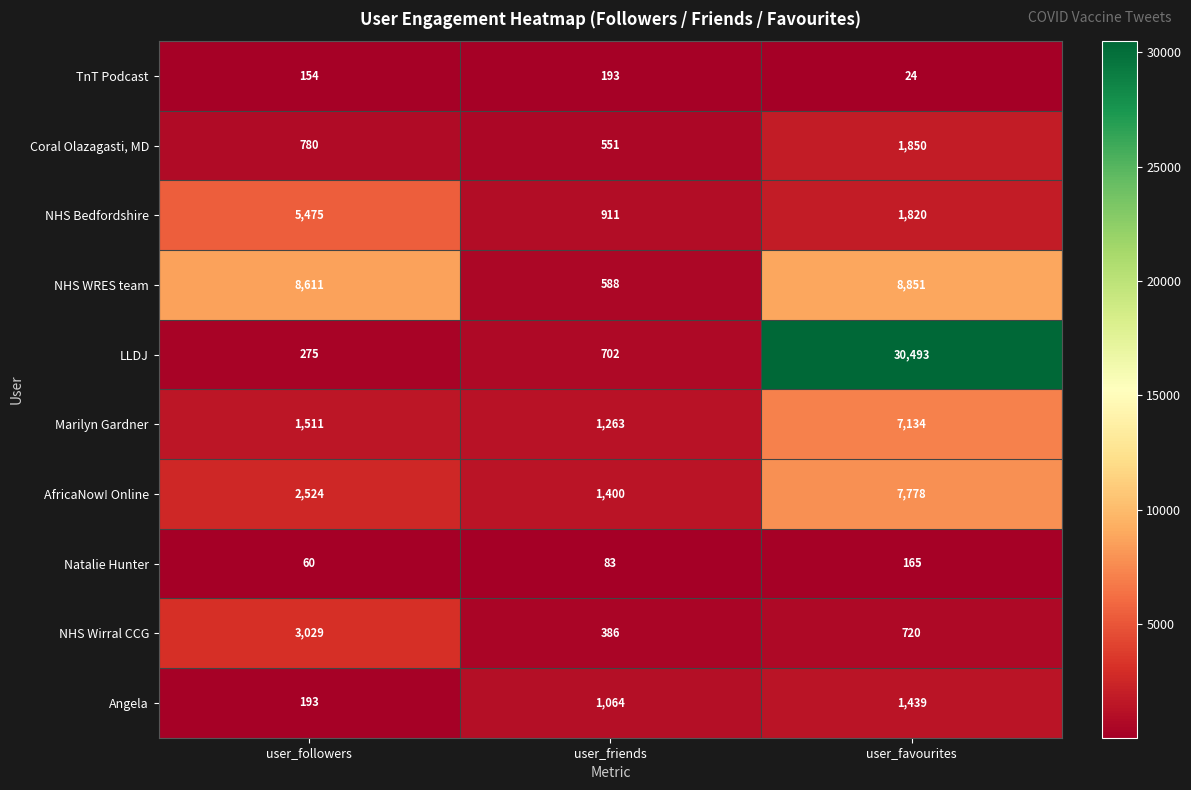

Read the NHS Bedfordshire value at user_followers.

5475